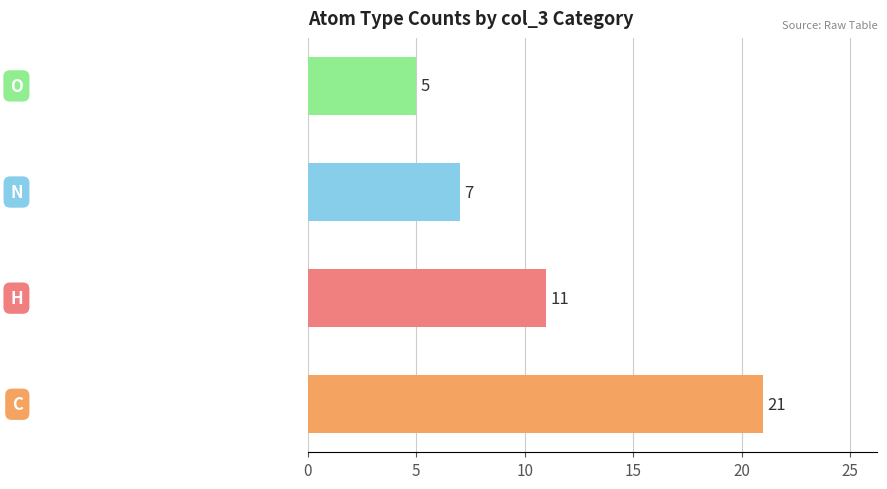

Count the values in the range 7 to 21.

3